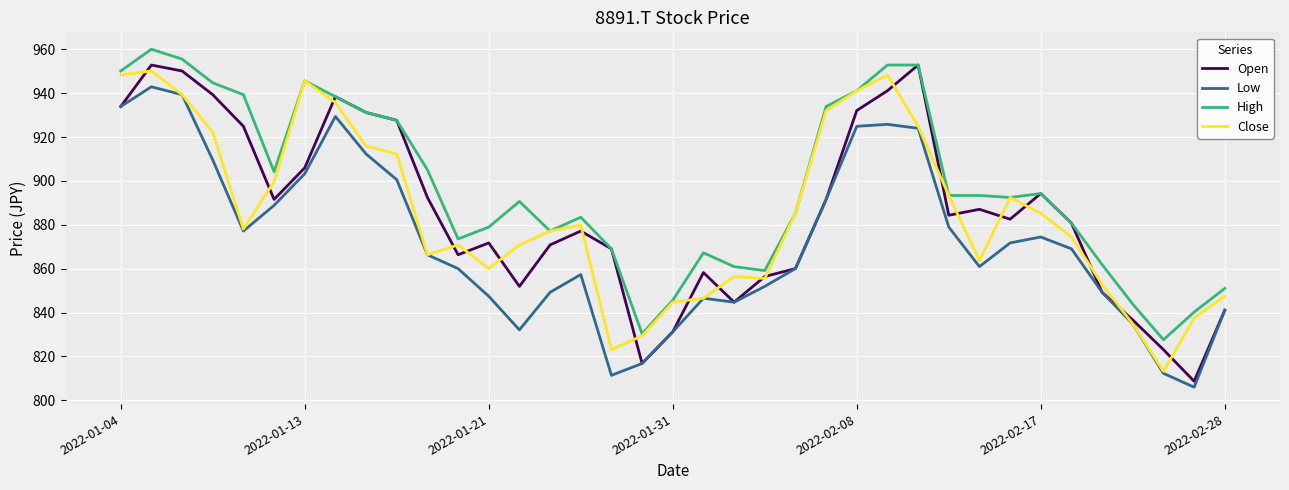

What is the minimum value for High?

827.6